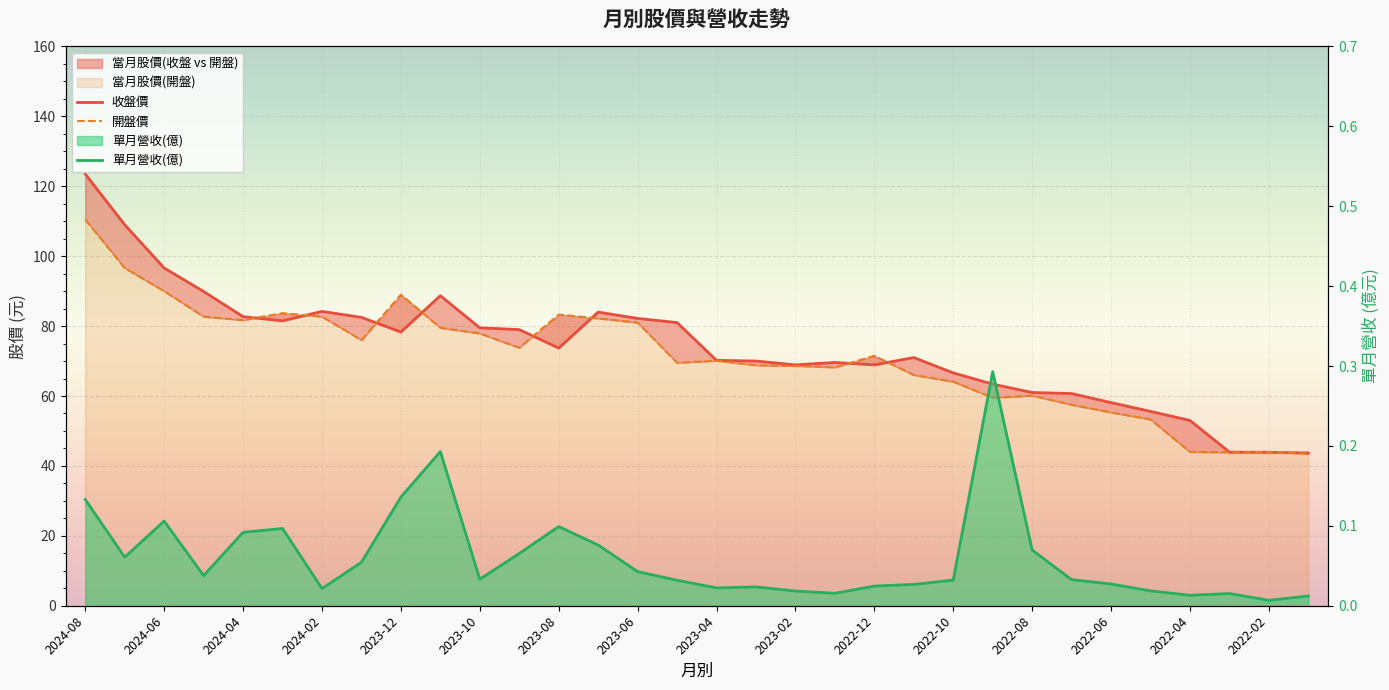

True or false: 單月營收(億) has more than 2 interior local peaks.

True